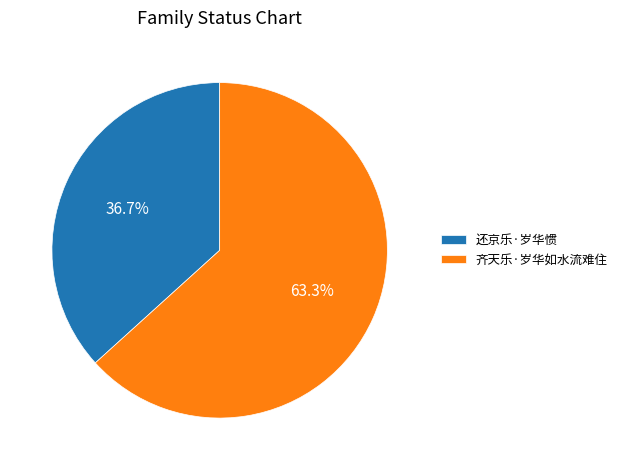

Rank the categories by value from lowest to highest.

还京乐·岁华惯, 齐天乐·岁华如水流难住